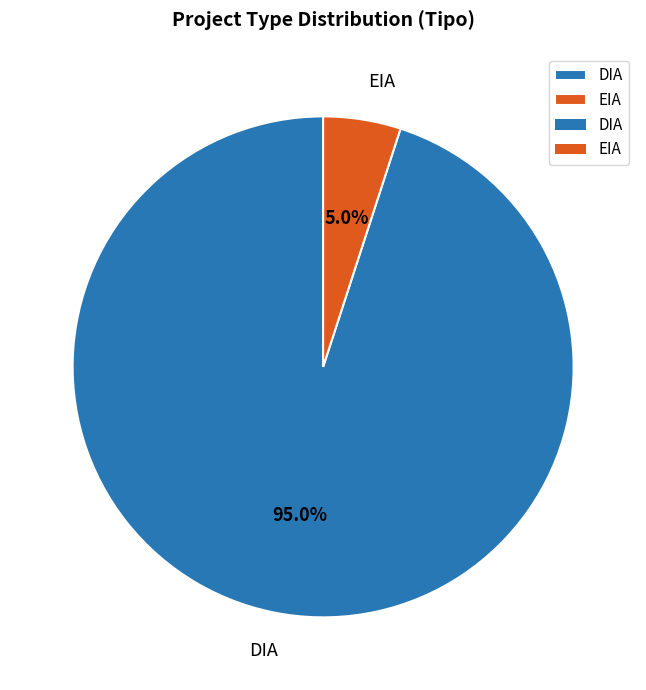

To the nearest percent, what is the difference between the largest and smallest slice percentages?

89%